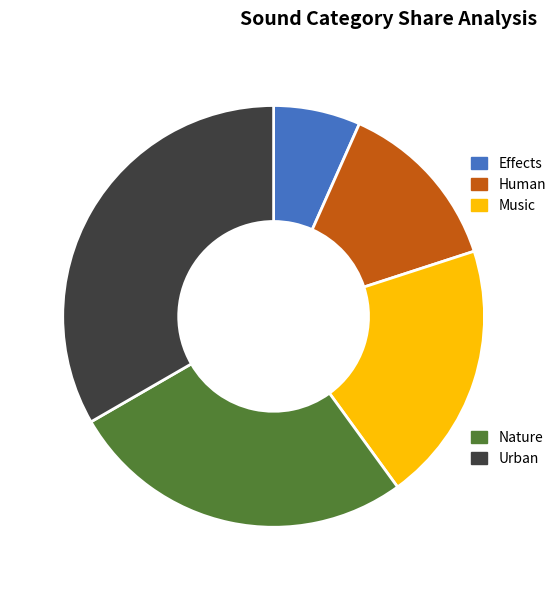

Is there any slice that represents more than half of the pie?

No